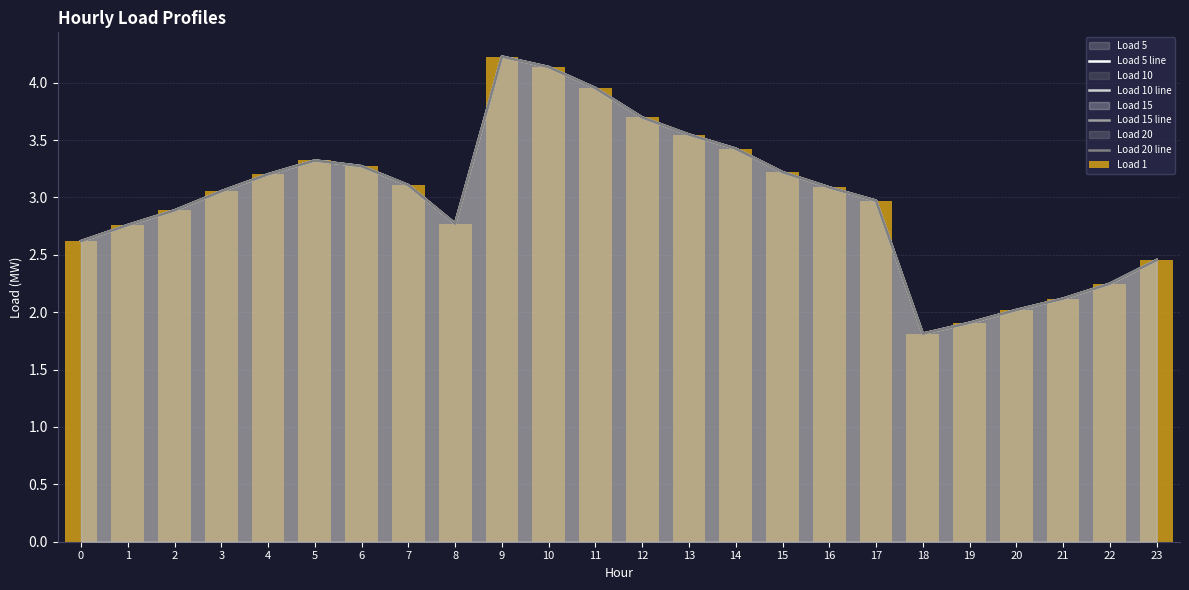

Does the chart contain stacked bars?

No